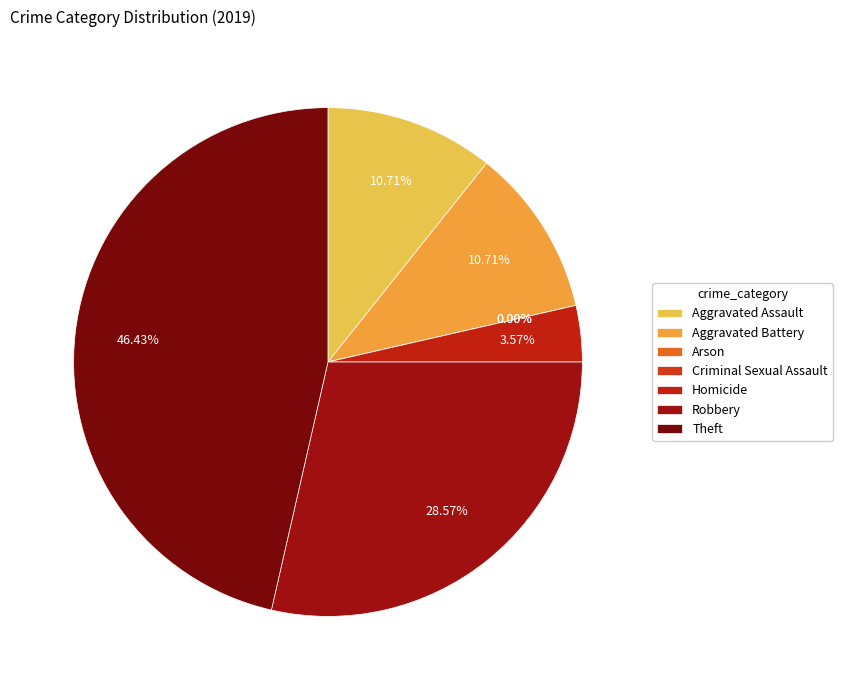

To the nearest percent, what is the difference between the Homicide and Theft slice percentages?

43%